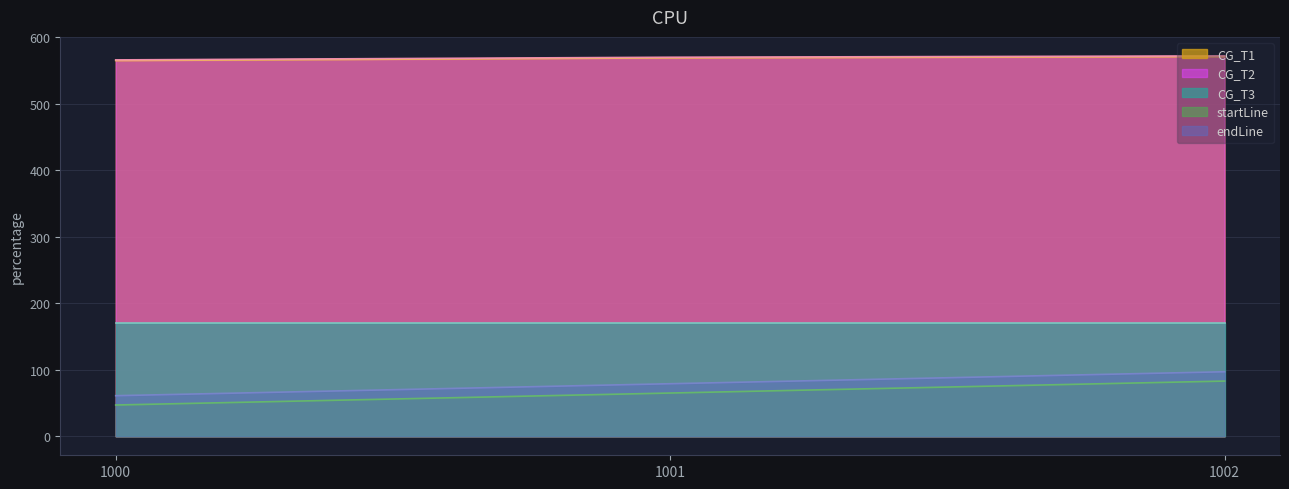

What is the sum of the CG_T2 values at 1002 and 1001?

1142